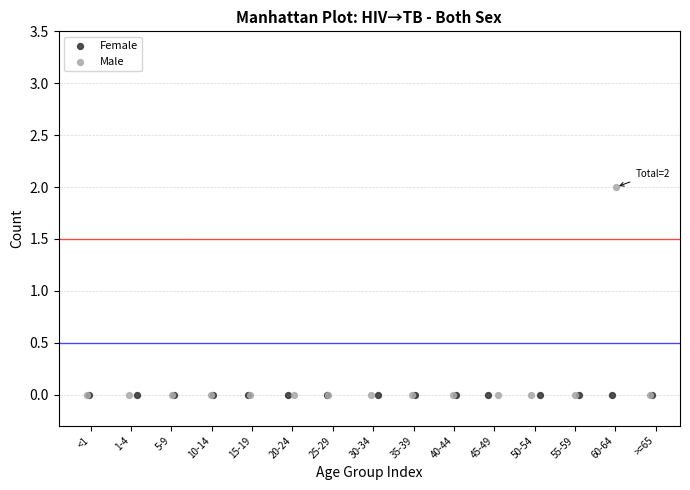

What are all the series names shown in the legend?

Female, Male